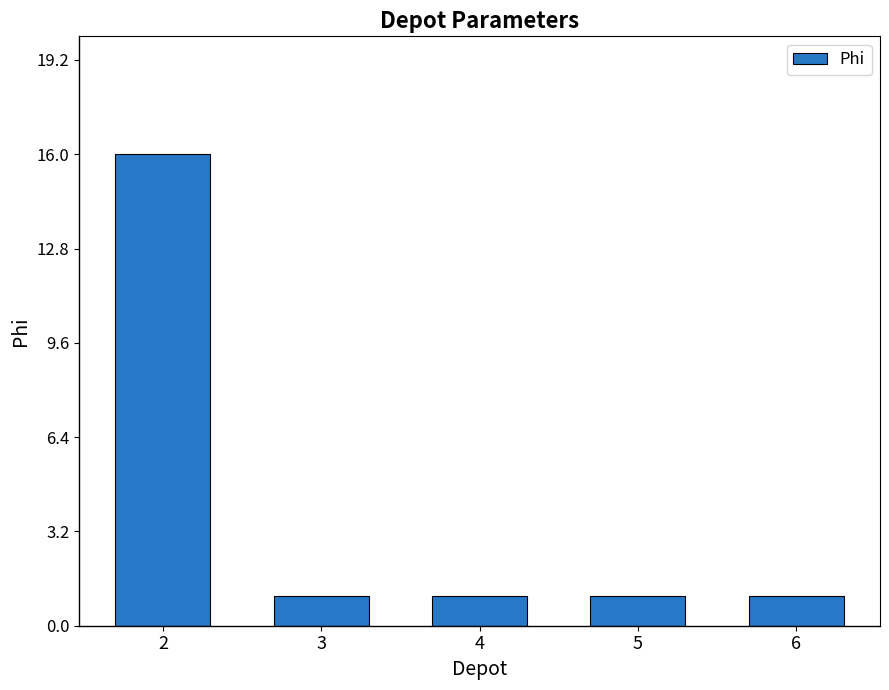

The value at 3 is 1. True or false?

True